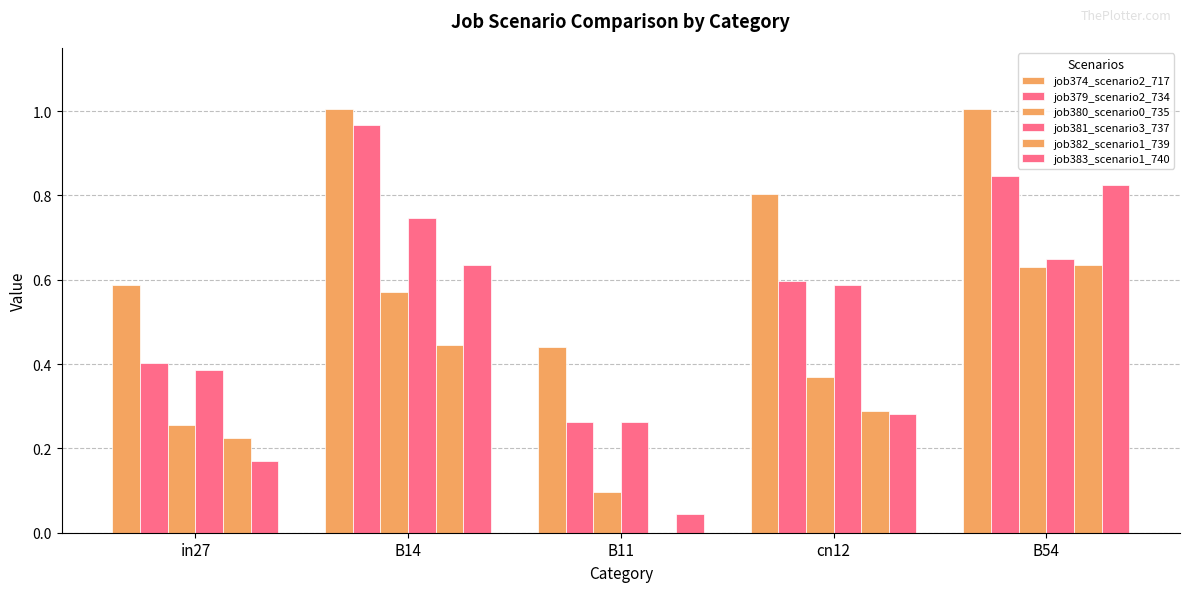

What is the label of the 2nd bar from the right?

cn12